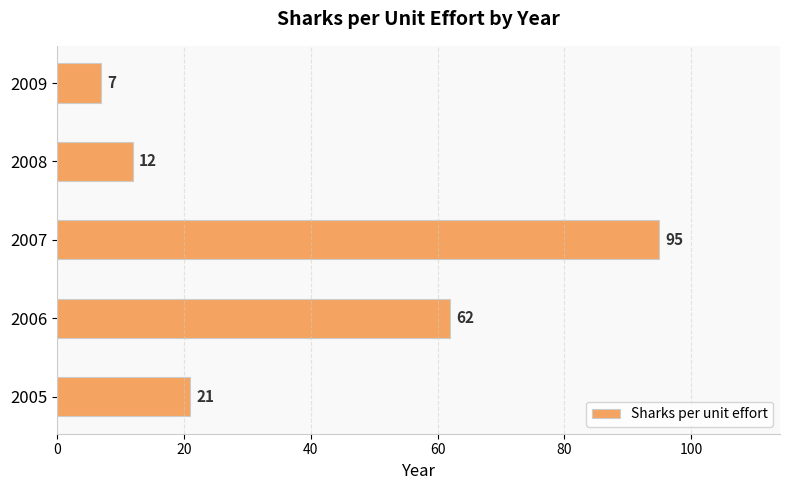

True or false: the data shows 4 at 2008.

False